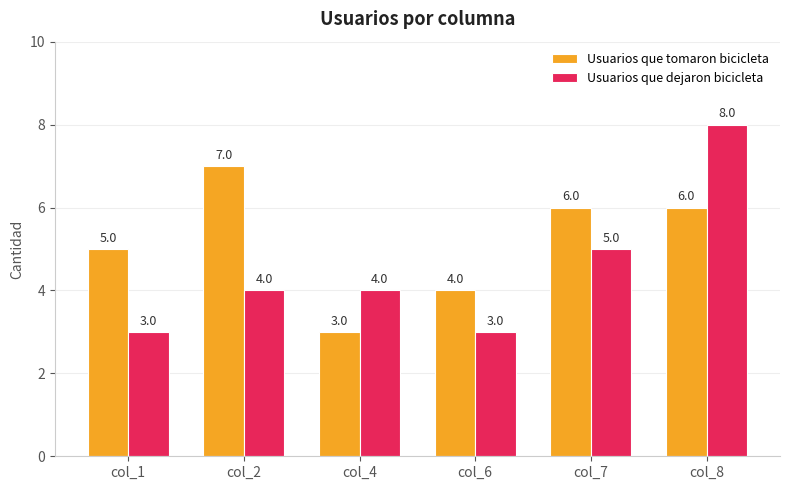

What is the sum of the Usuarios que tomaron bicicleta values at col_7 and col_1?

11